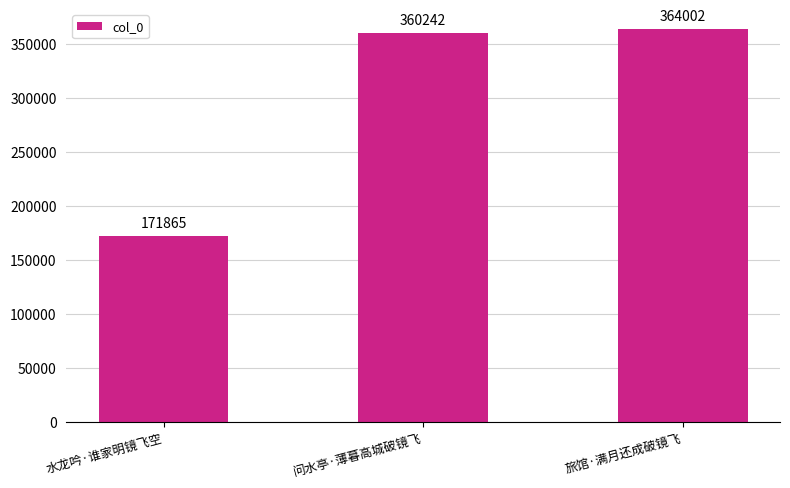

What is the label of the 3rd bar from the left?

旅馆·满月还成破镜飞